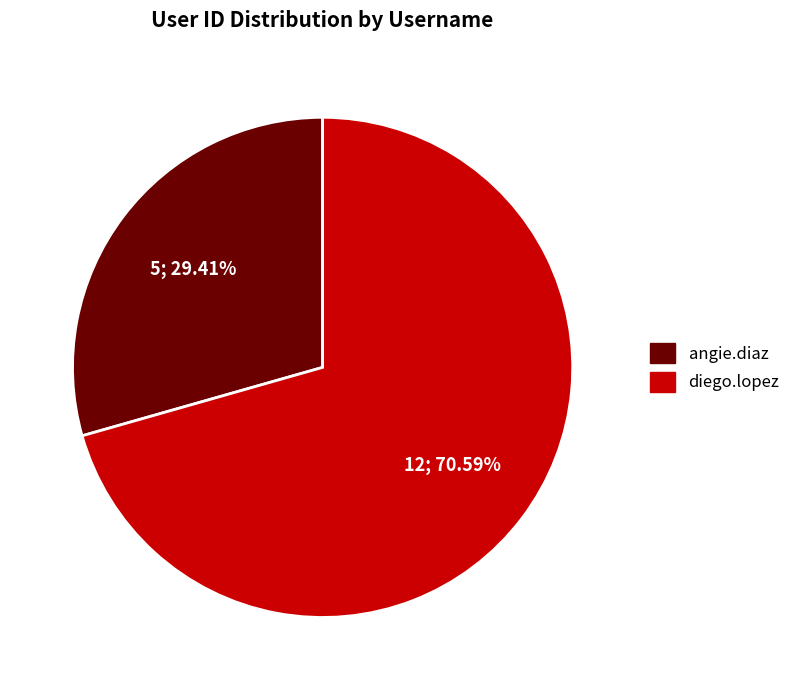

What is the majority slice?

diego.lopez